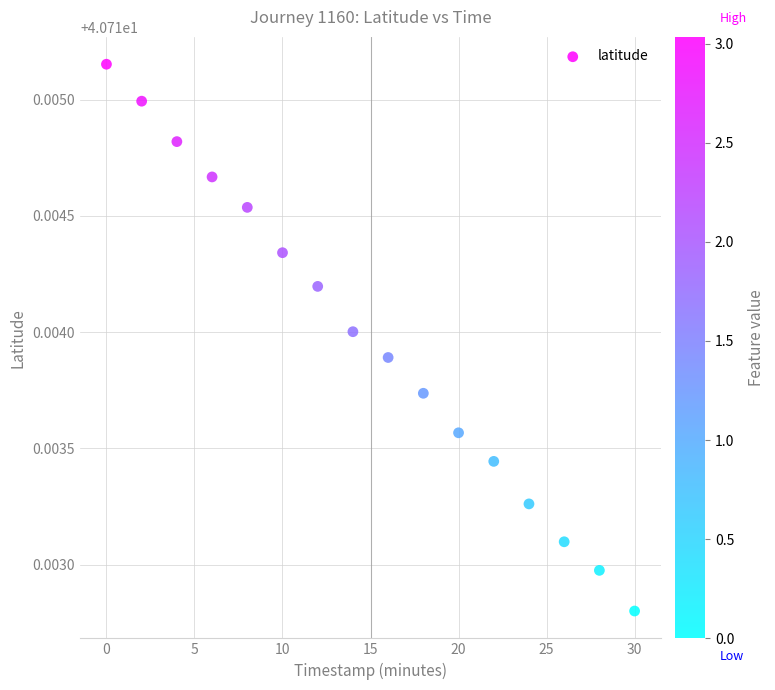

What is the range of X values (max minus min)?

30.0